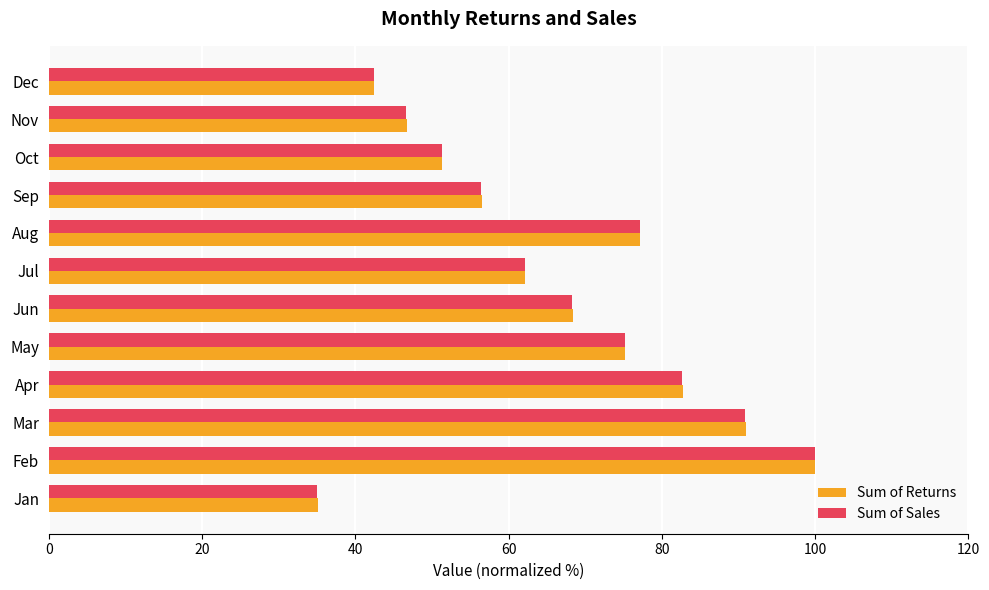

Which series has the largest range (max minus min)?

Sum of Sales